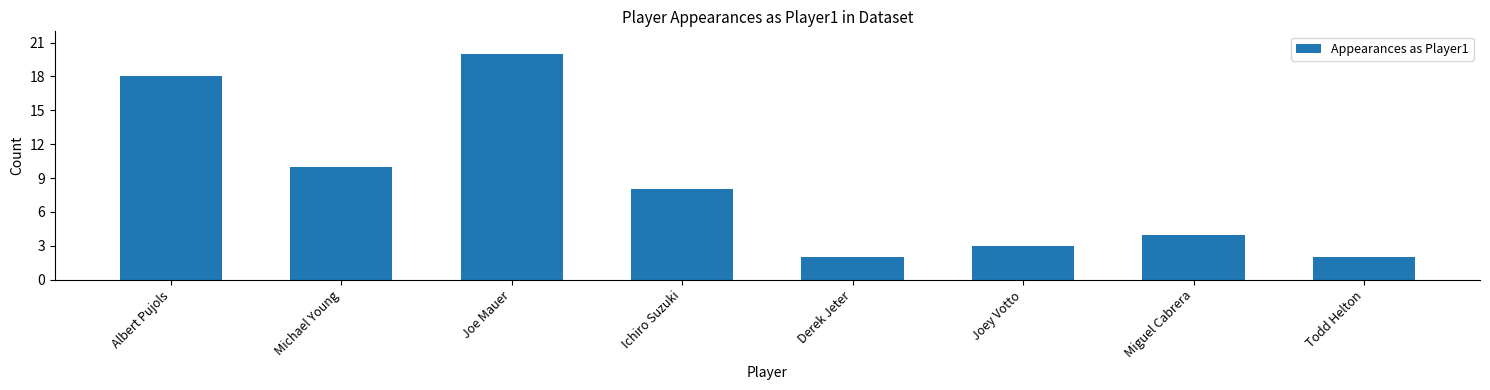

Which label corresponds to the largest value in the chart?

Joe Mauer